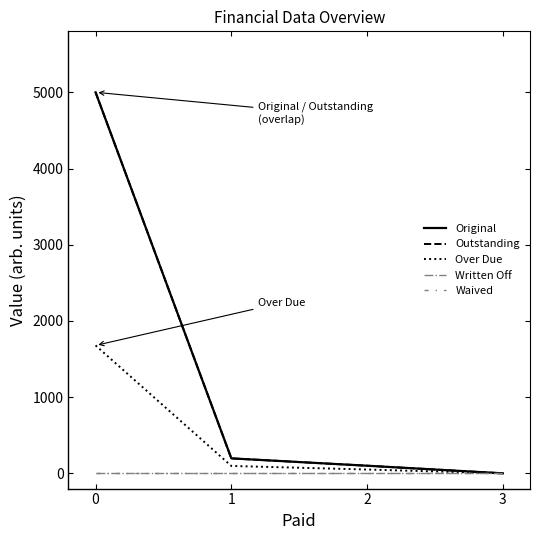

True or false: Waived and Outstanding intersect in this chart.

False